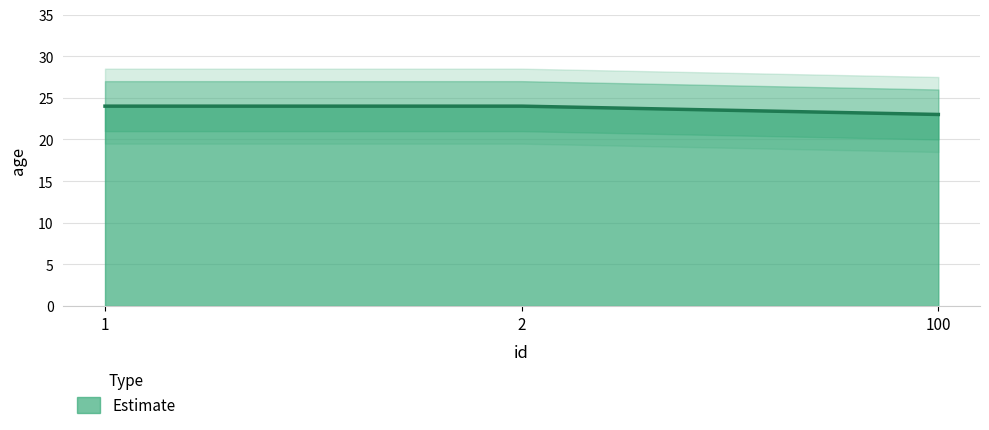

What is the maximum value for Estimate?

24